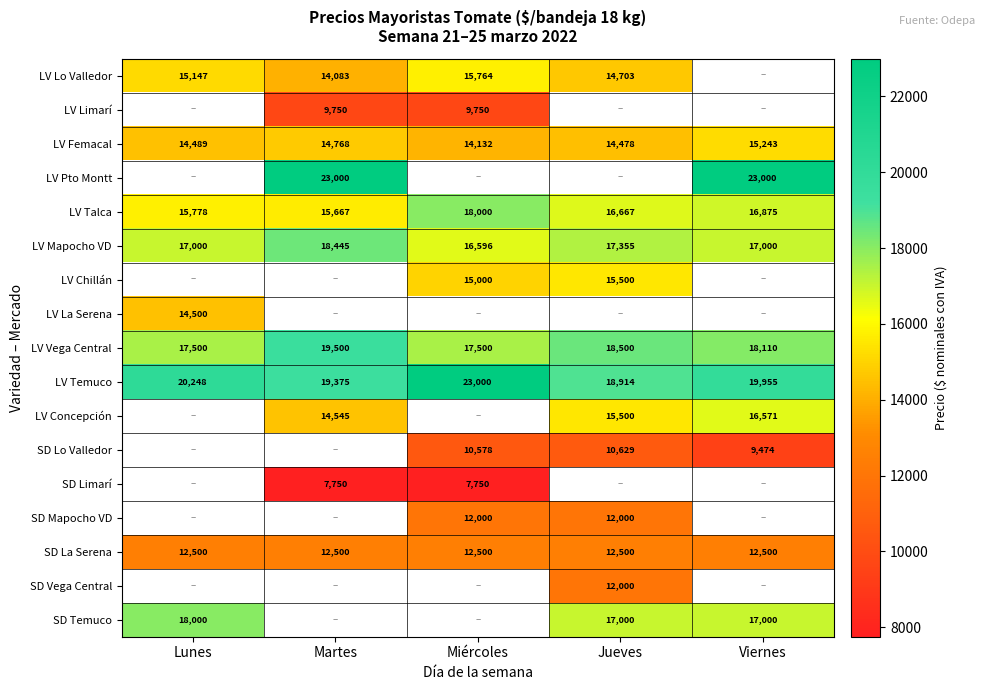

What is the sum of the SD La Serena values at Jueves and Martes?

25000